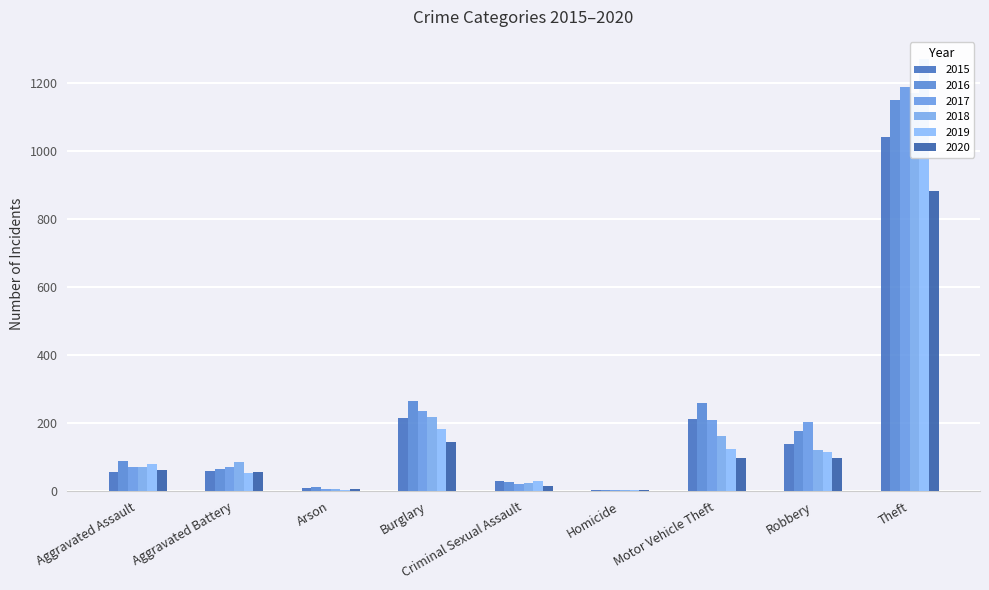

What is the label of the 3rd bar from the right?

Motor Vehicle Theft